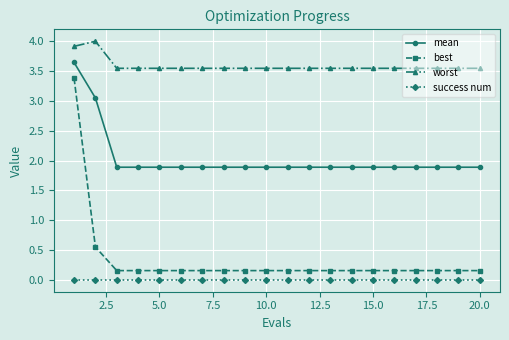

True or false: mean and success num intersect in this chart.

False